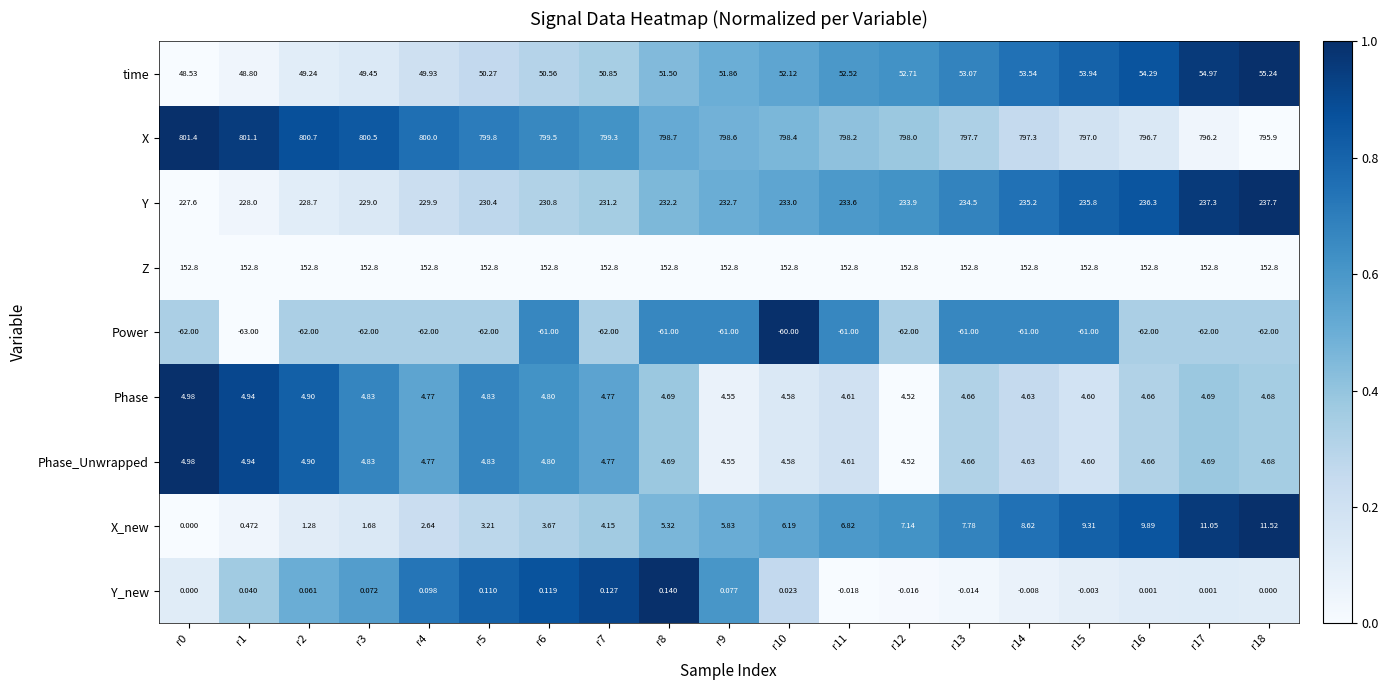

Is the value of X at r3 greater than the value of time at r16?

Yes